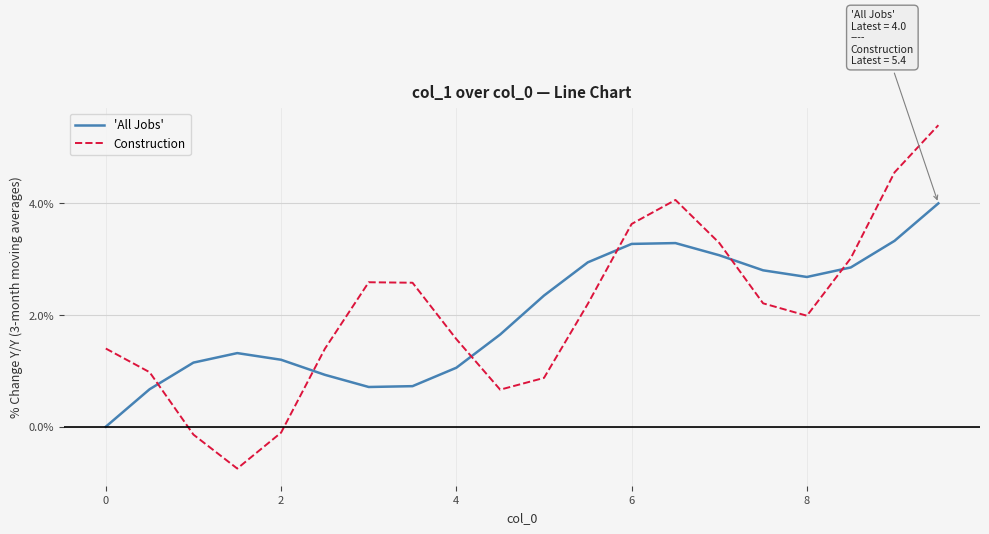

Which series has the widest spread of values?

Construction